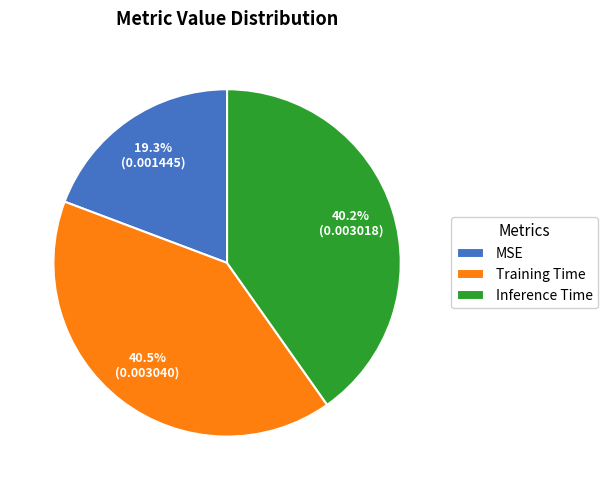

How many segments does this pie chart have?

3